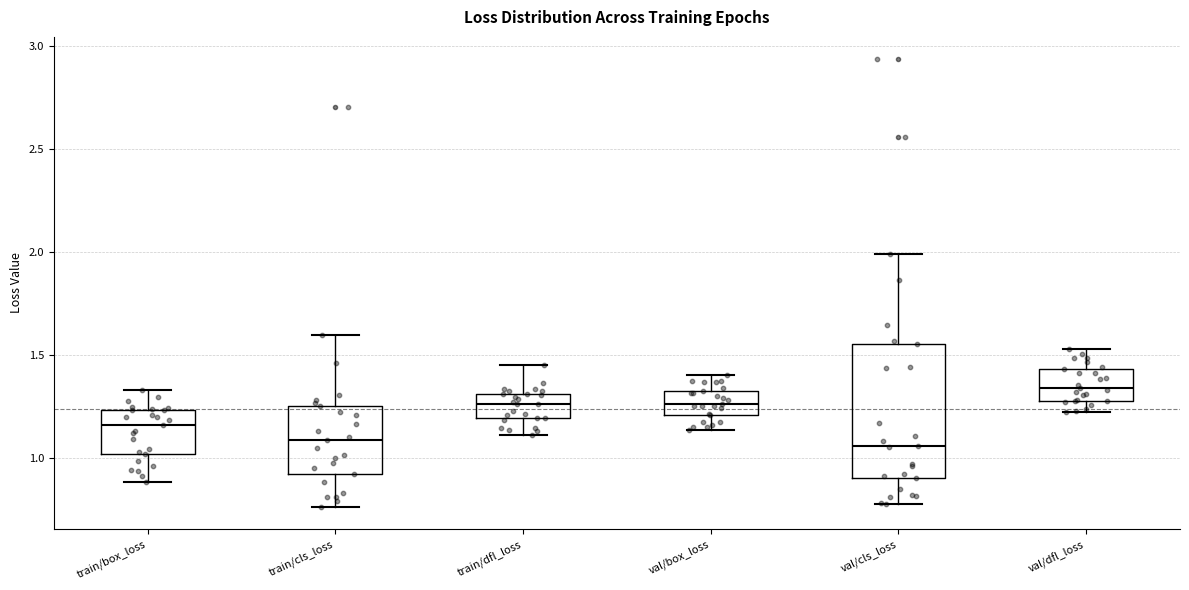

Which box has the highest median line?

val/dfl_loss